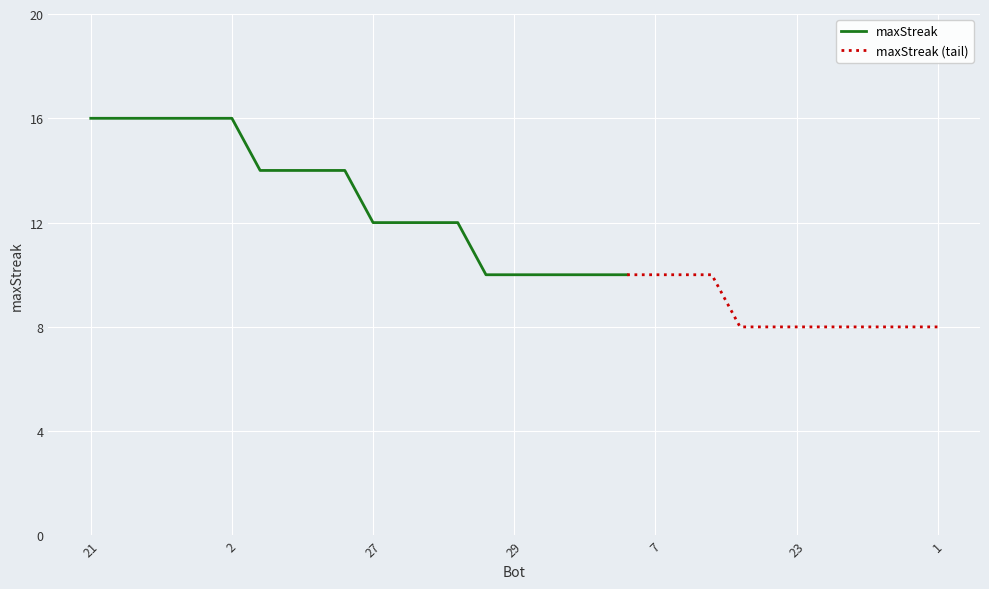

Reading left to right, transcribe all the data shown in this chart.

21=16	20=16	18=16	15=16	10=16	2=16	22=14	12=14	5=14	3=14	27=12	25=12	24=12	0=12	30=10	29=10	17=10	13=10	11=10	9=10	7=10	6=10	4=10	28=8	26=8	23=8	19=8	16=8	14=8	8=8	1=8